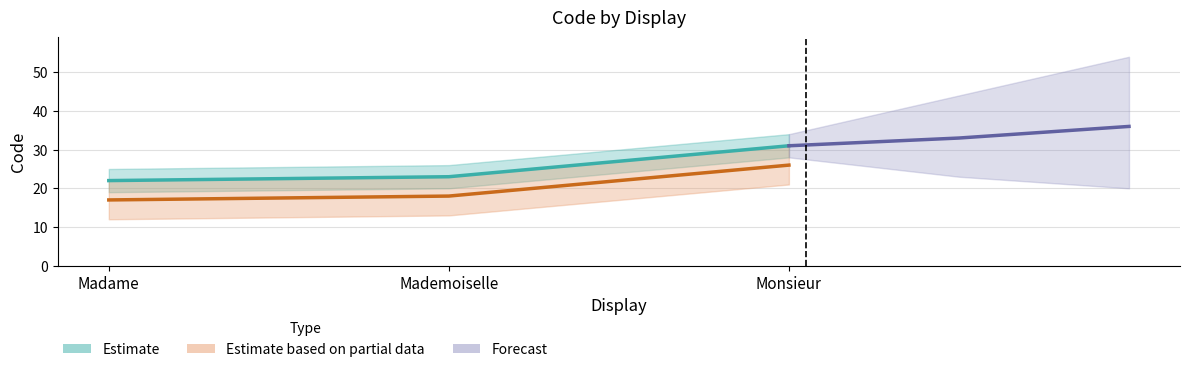

What is the ratio of the value at Monsieur to the value at Mademoiselle?

1.3